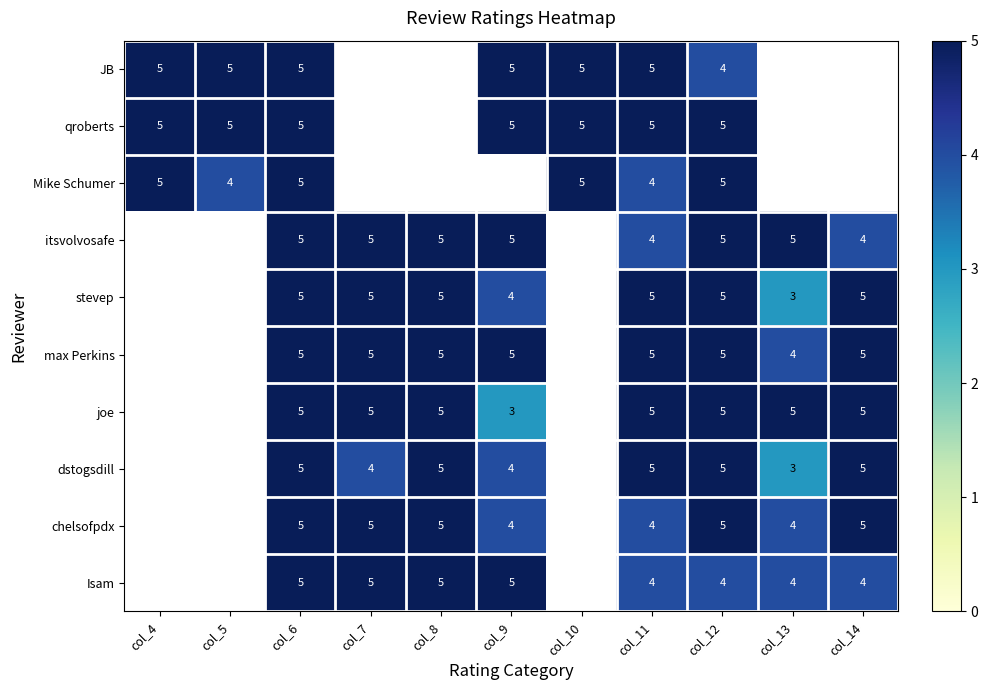

What is the sum of the max Perkins values at col_11 and col_14?

10